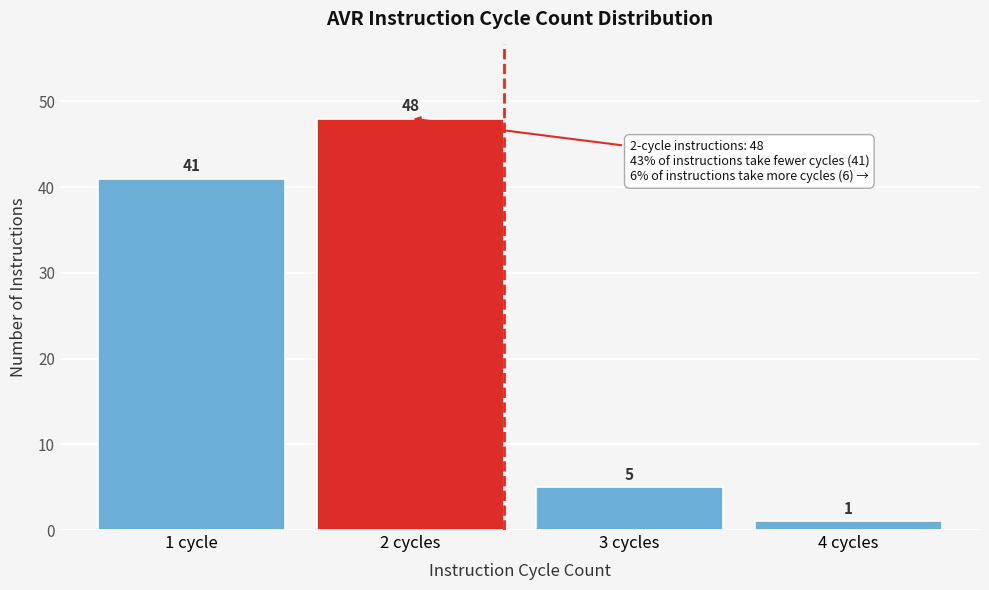

Reading left to right, extract all data points from this chart.

1 cycle=41	2 cycles=48	3 cycles=5	4 cycles=1